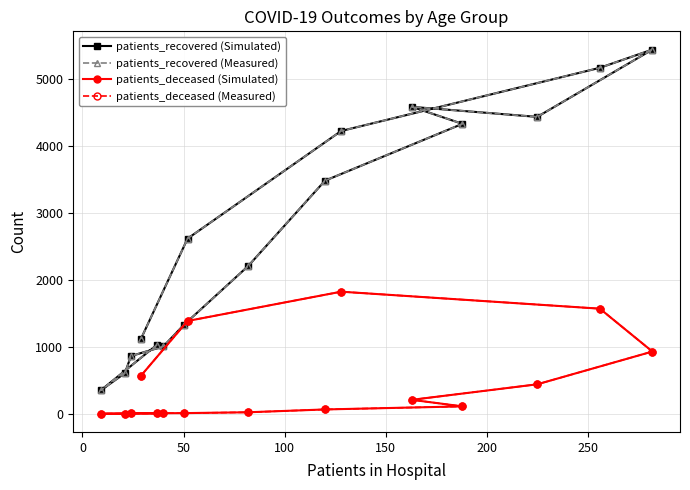

How many interior local valleys does the patients_recovered (Simulated) series have?

2